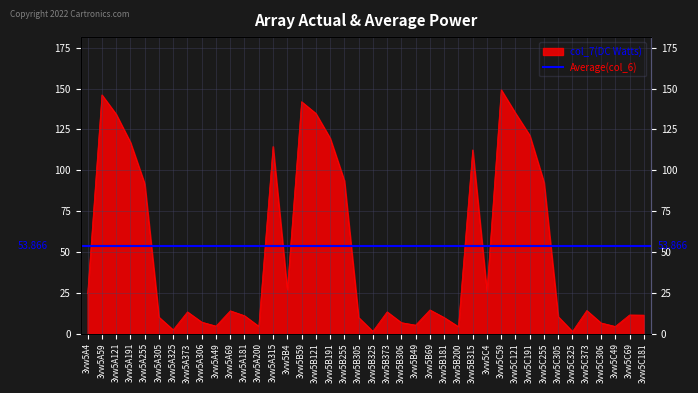

Reading left to right, list all the values displayed in this chart.

3vw5A4=24.4	3vw5A59=146.2	3vw5A121=134.4	3vw5A191=117.2	3vw5A255=91.8	3vw5A305=10.0	3vw5A325=2.2	3vw5A373=13.3	3vw5A306=7.0	3vw5A49=4.6	3vw5A69=13.9	3vw5A181=10.9	3vw5A200=4.4	3vw5A315=114.6	3vw5B4=26.8	3vw5B59=142.0	3vw5B121=134.9	3vw5B191=119.8	3vw5B255=93.7	3vw5B305=9.9	3vw5B325=1.3	3vw5B373=13.3	3vw5B306=6.7	3vw5B49=5.2	3vw5B69=14.5	3vw5B181=9.8	3vw5B200=4.2	3vw5B315=112.5	3vw5C4=25.8	3vw5C59=149.3	3vw5C121=135.0	3vw5C191=121.4	3vw5C255=92.7	3vw5C305=10.3	3vw5C325=1.3	3vw5C373=14.1	3vw5C306=6.5	3vw5C49=4.3	3vw5C69=11.4	3vw5C181=11.3